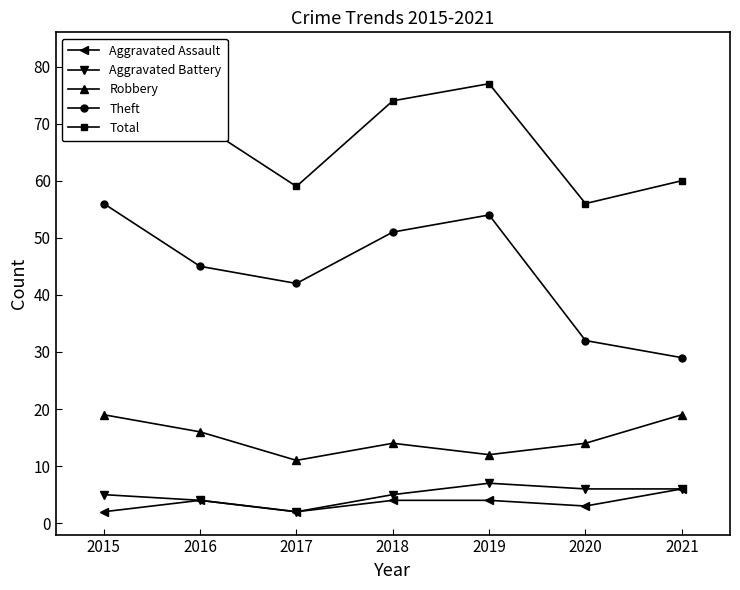

True or false: Theft and Aggravated Battery intersect in this chart.

False